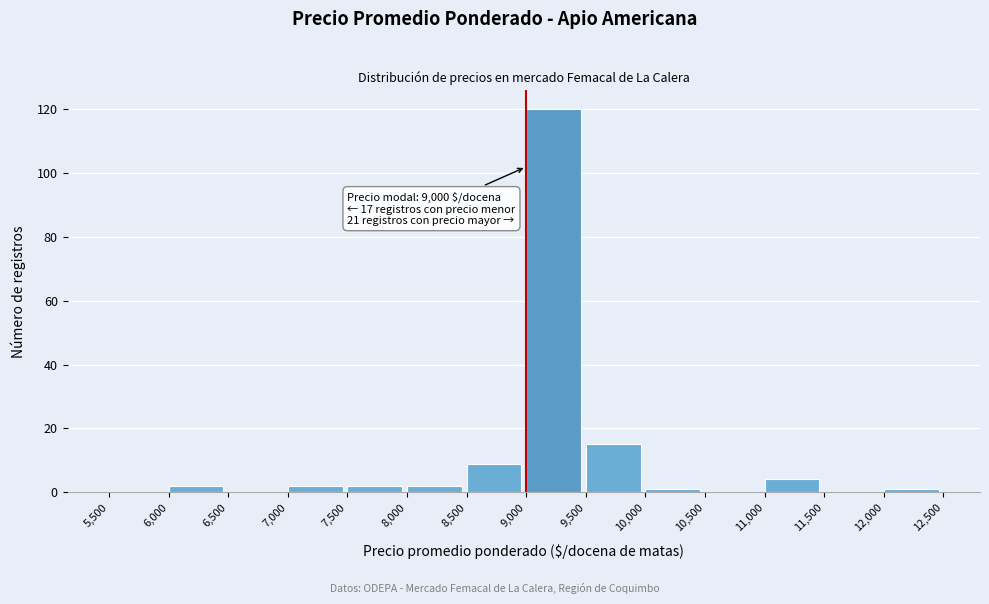

Over which range of the x-axis is the bar tallest?

9,000 to 9,500